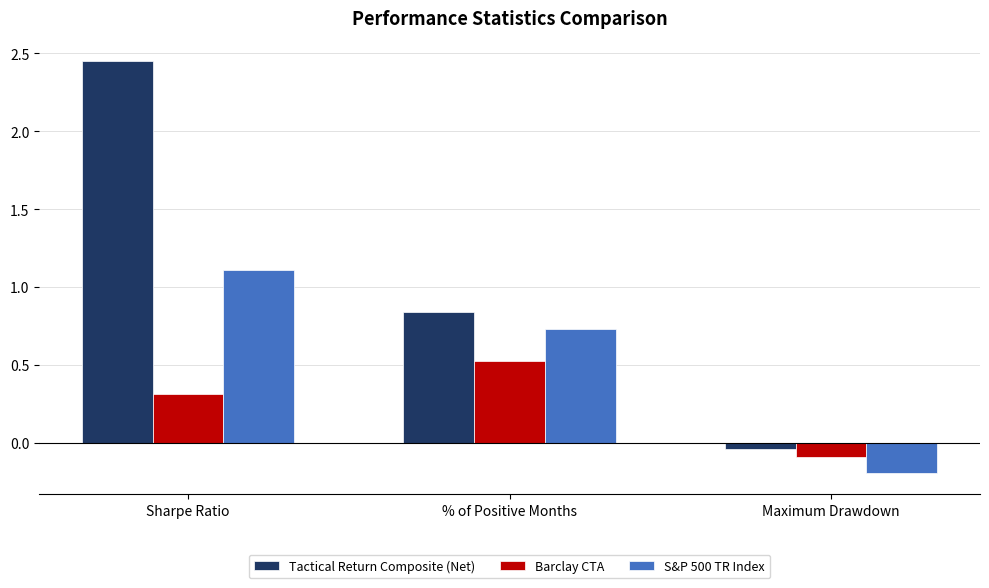

How many values in the Barclay CTA series exceed 0?

2